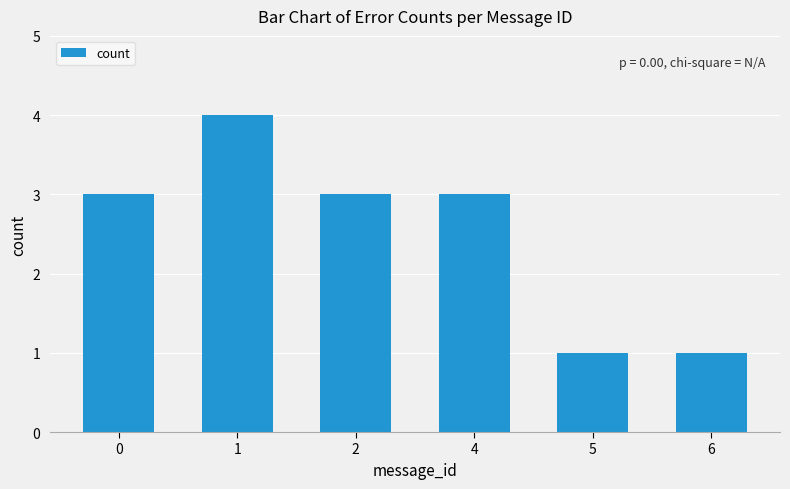

What value does the data have at 6?

1